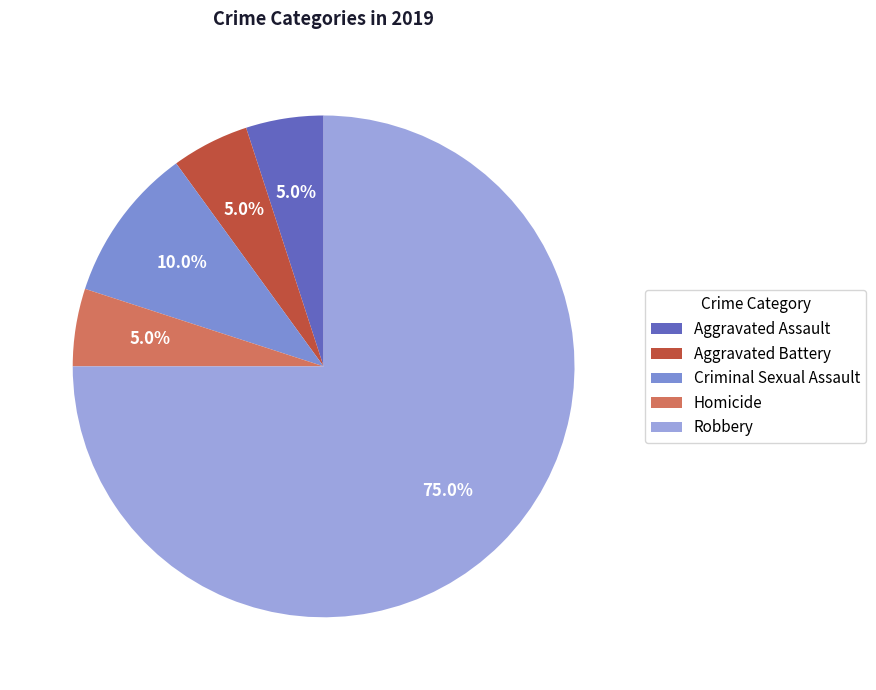

Is it true that Homicide is 1% of the pie?

False